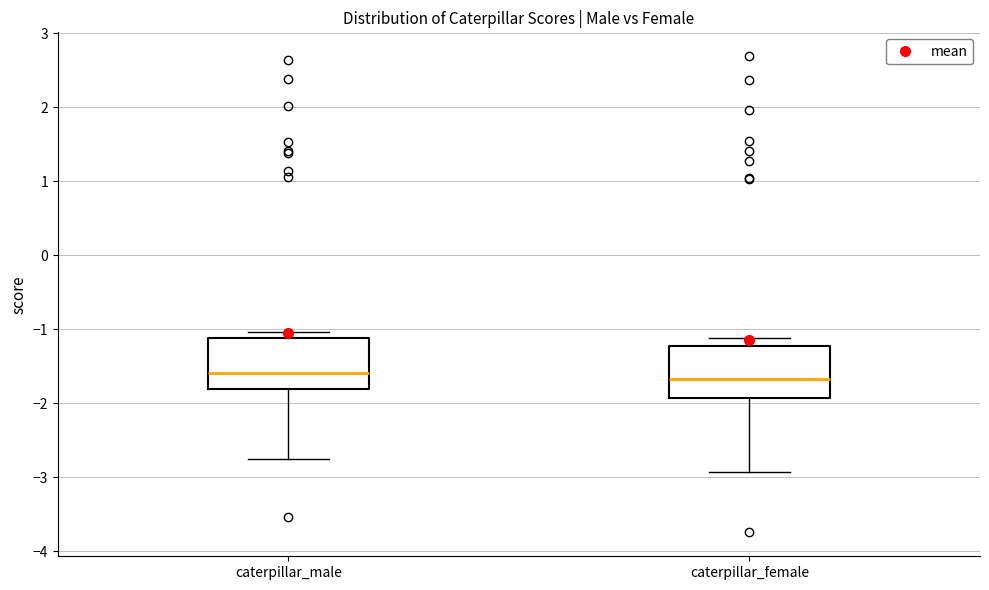

Reading left to right, transcribe this box plot: for each box, give where its median line is, the range the box spans, and where its two whiskers end, as read against the y-axis. The values are not printed on the chart, so give them approximately, as read against the axis.

caterpillar_male: median -1.6, box -1.8 to -1.1, whiskers -2.8 to -1.0
caterpillar_female: median -1.7, box -1.9 to -1.2, whiskers -2.9 to -1.1